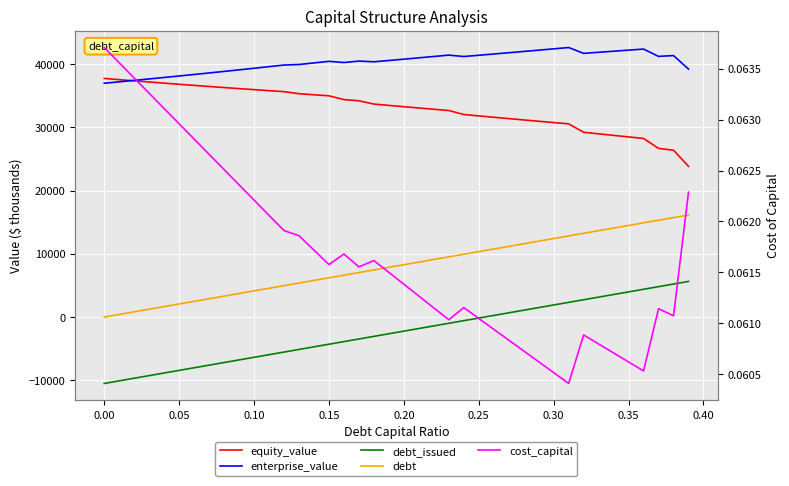

Is this an area chart (filled region under the line)?

No